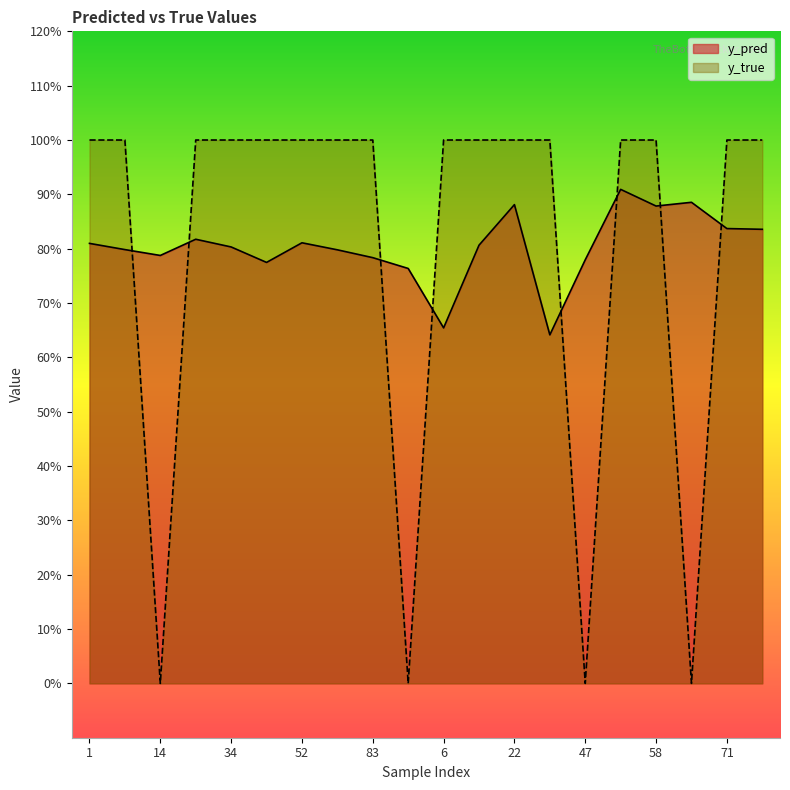

Reading left to right, extract all data points from this chart.

y_pred: 1=0.8	8=0.8	14=0.8	24=0.8	34=0.8	43=0.8	52=0.8	80=0.8	83=0.8	91=0.8	6=0.7	9=0.8	22=0.9	41=0.6	47=0.8	50=0.9	58=0.9	59=0.9	71=0.8	95=0.8
y_true: 1=1.0	8=1.0	14=0.0	24=1.0	34=1.0	43=1.0	52=1.0	80=1.0	83=1.0	91=0.0	6=1.0	9=1.0	22=1.0	41=1.0	47=0.0	50=1.0	58=1.0	59=0.0	71=1.0	95=1.0